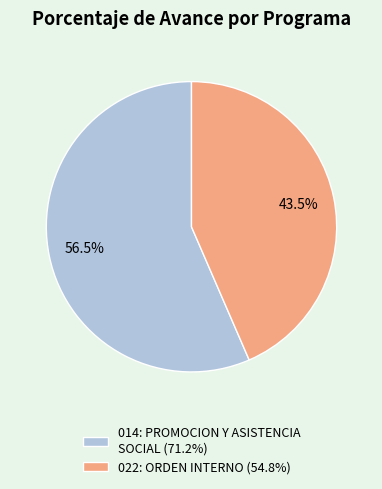

True or false: 014: PROMOCION Y ASISTENCIA SOCIAL (71.2%) accounts for 57% of the total.

True